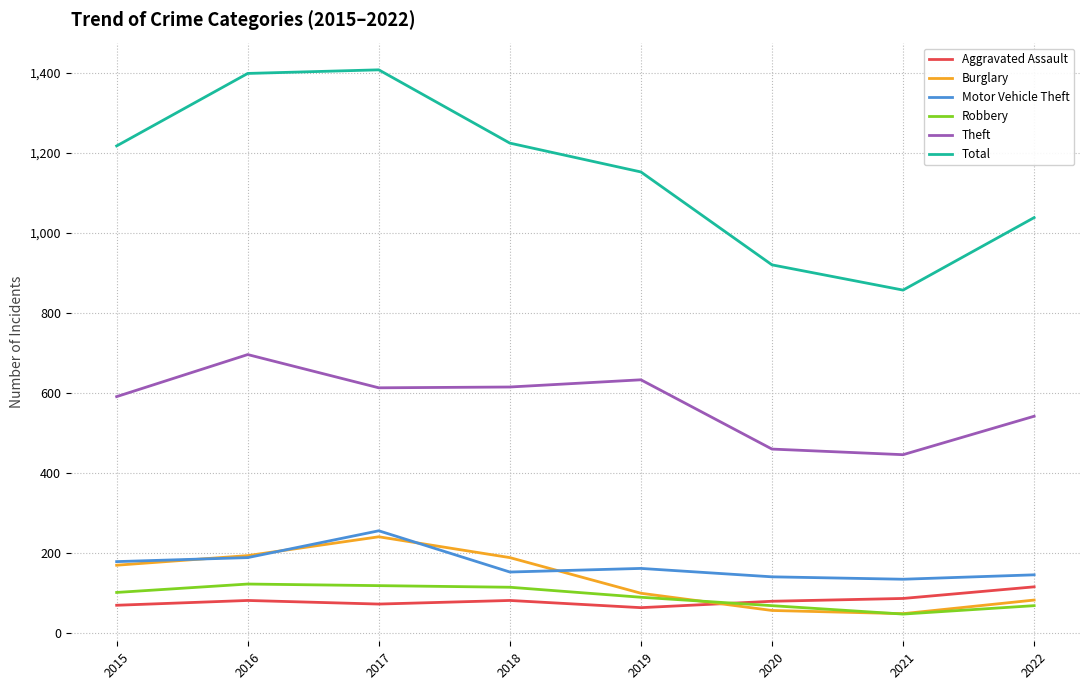

Which series changed the most between 2018 and 2021?

Total